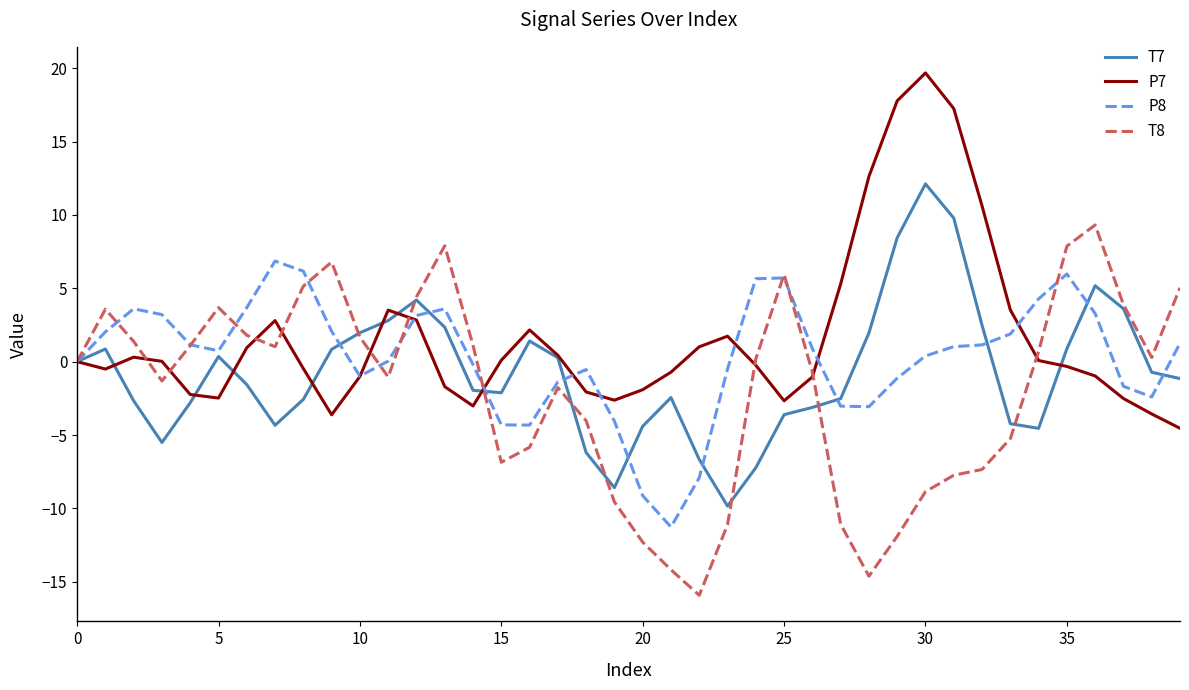

What is the highest value of the P7 series?

19.7